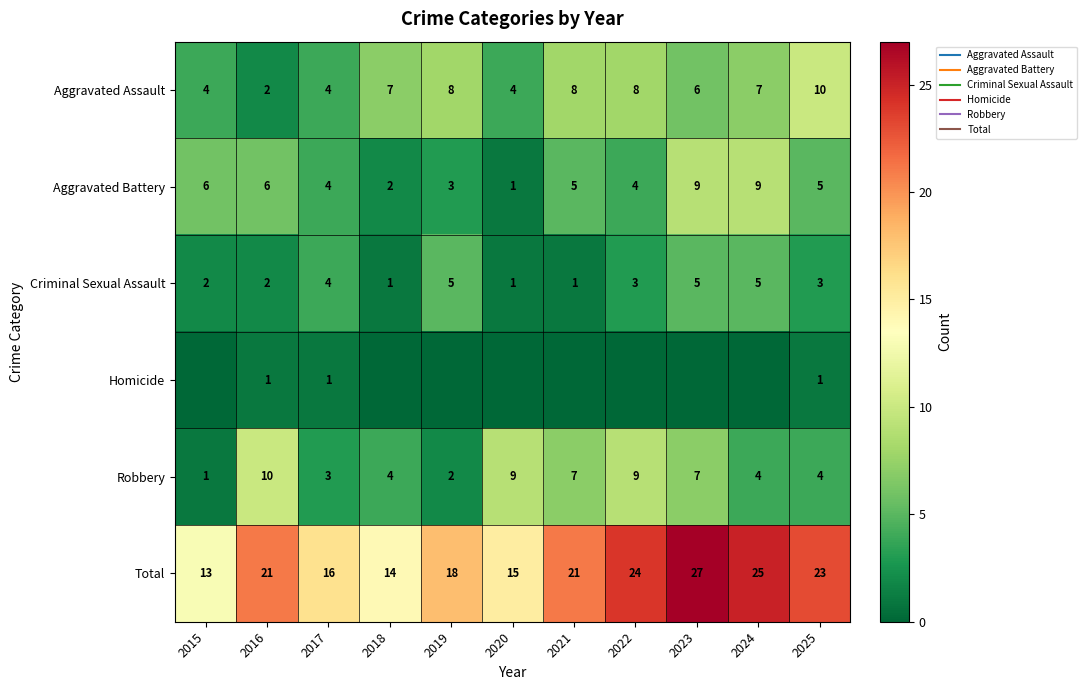

What is the difference between the maximum and second lowest values in the Aggravated Battery series?

7